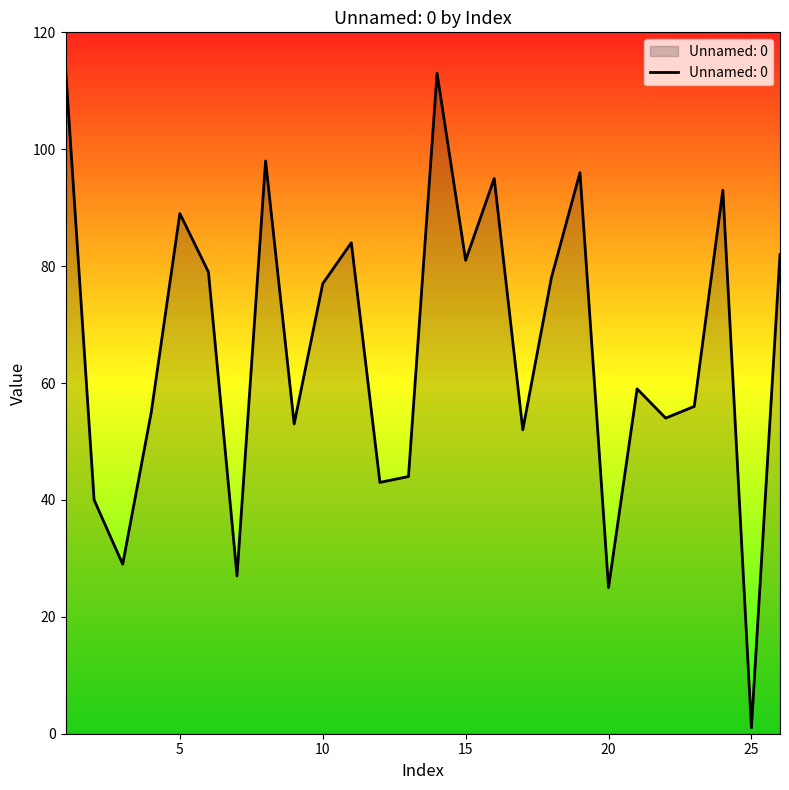

What is the greatest value displayed?

114